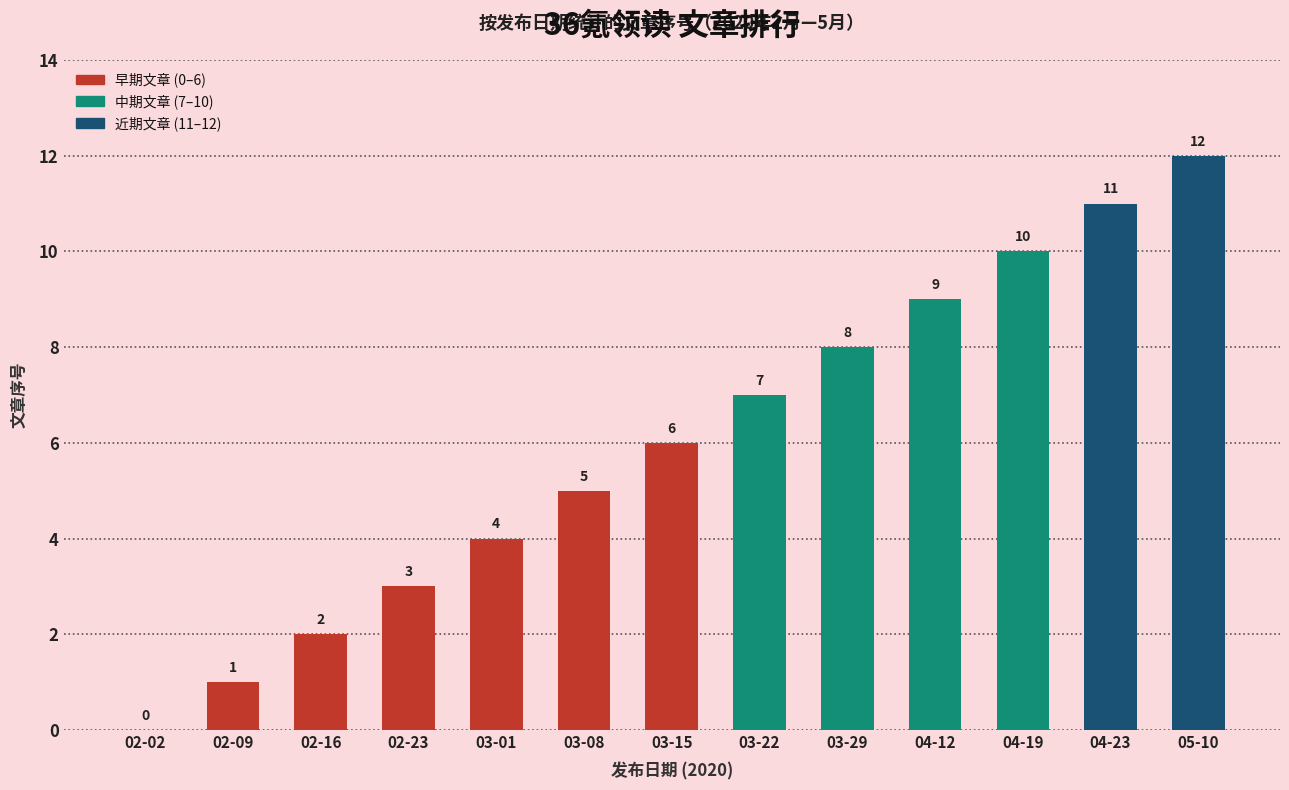

What is the maximum value shown in the chart?

12